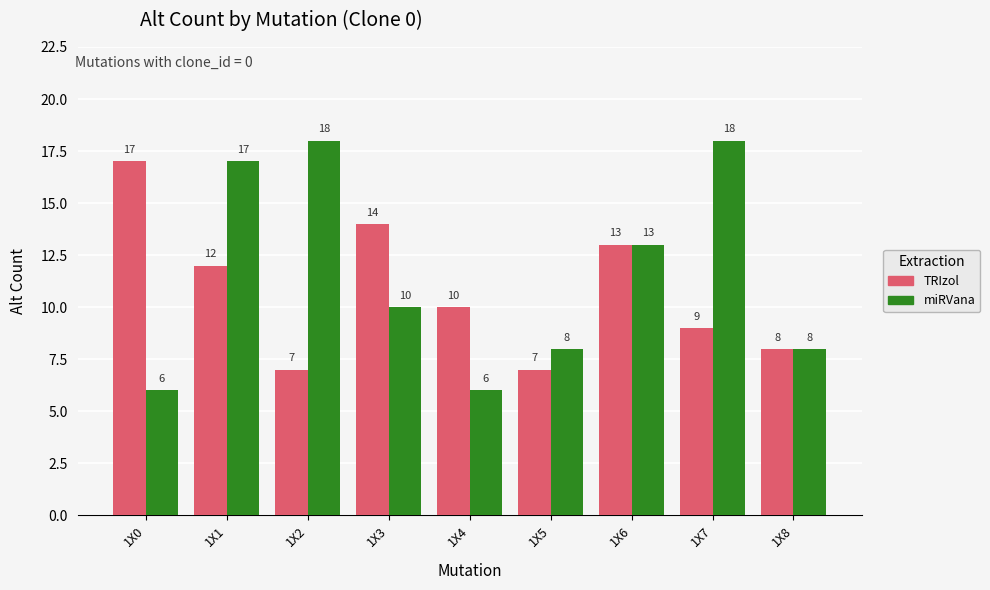

What is the highest value of the miRVana series?

18